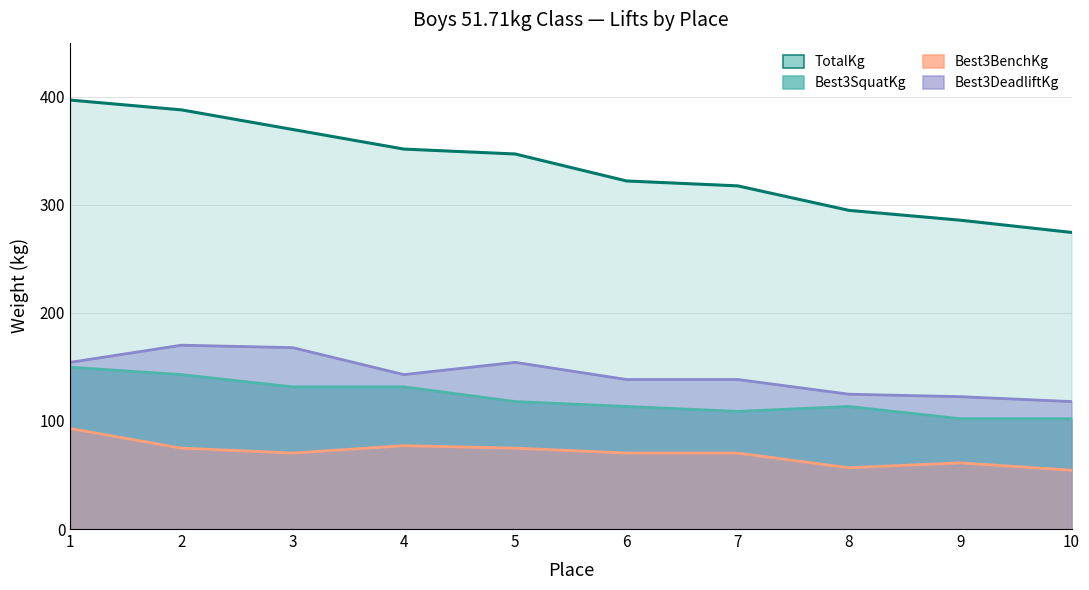

Where is Best3SquatKg nearest to the value 125?

3